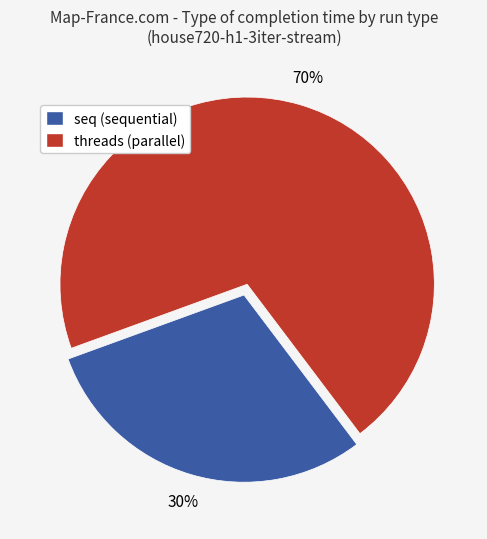

Which has a higher value, seq (sequential) or threads (parallel)?

threads (parallel)